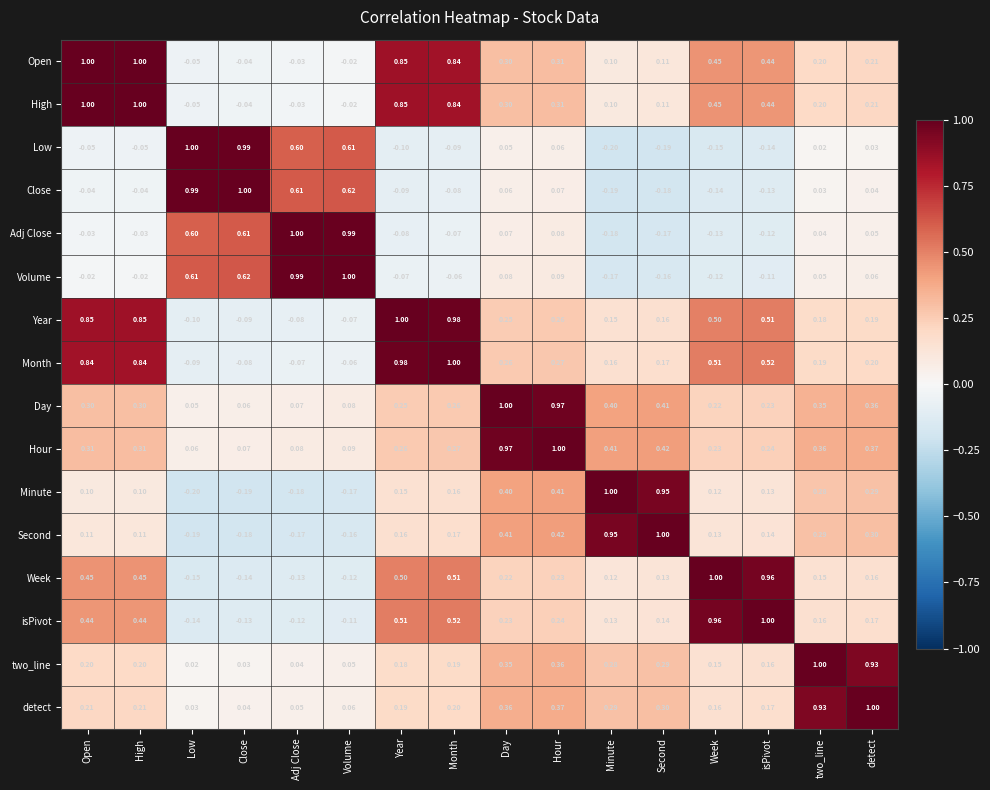

How many series are shown in this chart?

16